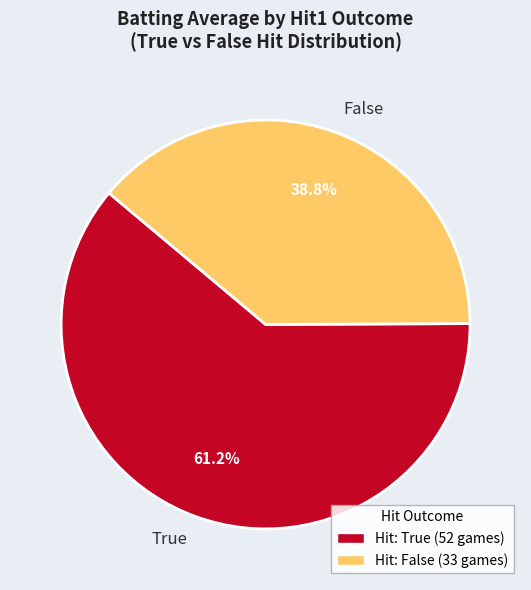

Count the number of slices in the pie.

2